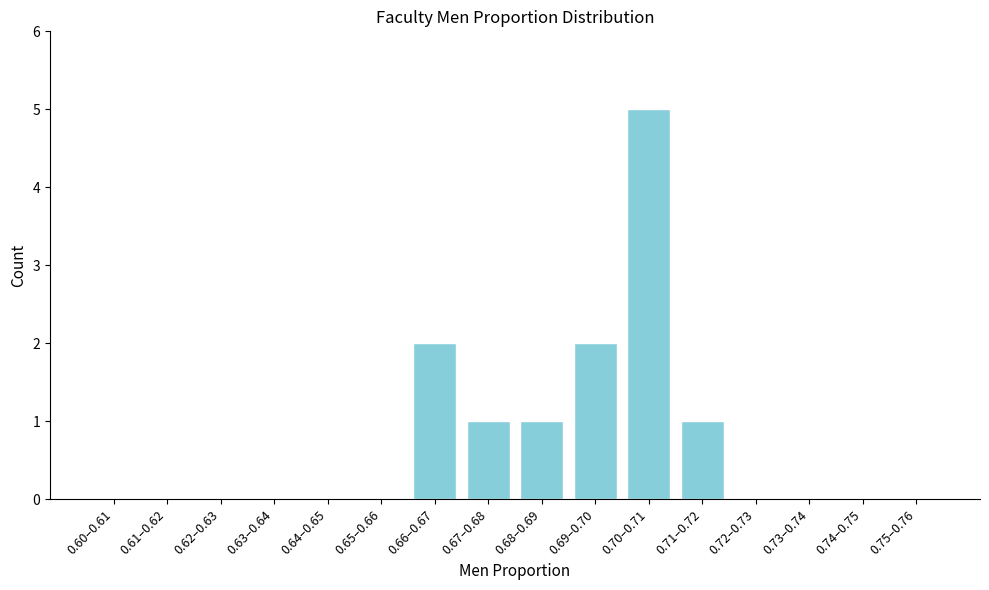

Reading right to left, what are all the values shown in this chart?

0.75–0.76=0	0.74–0.75=0	0.73–0.74=0	0.72–0.73=0	0.71–0.72=1	0.70–0.71=5	0.69–0.70=2	0.68–0.69=1	0.67–0.68=1	0.66–0.67=2	0.65–0.66=0	0.64–0.65=0	0.63–0.64=0	0.62–0.63=0	0.61–0.62=0	0.60–0.61=0